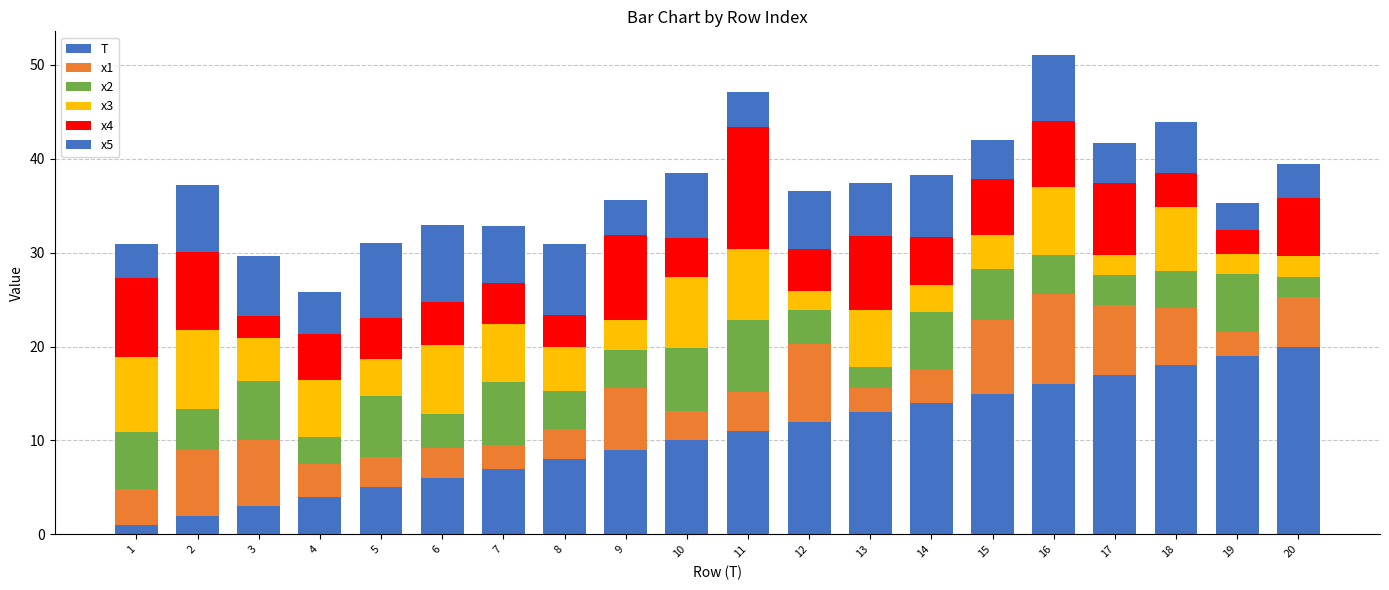

What is the total value across all series at 4?

25.8